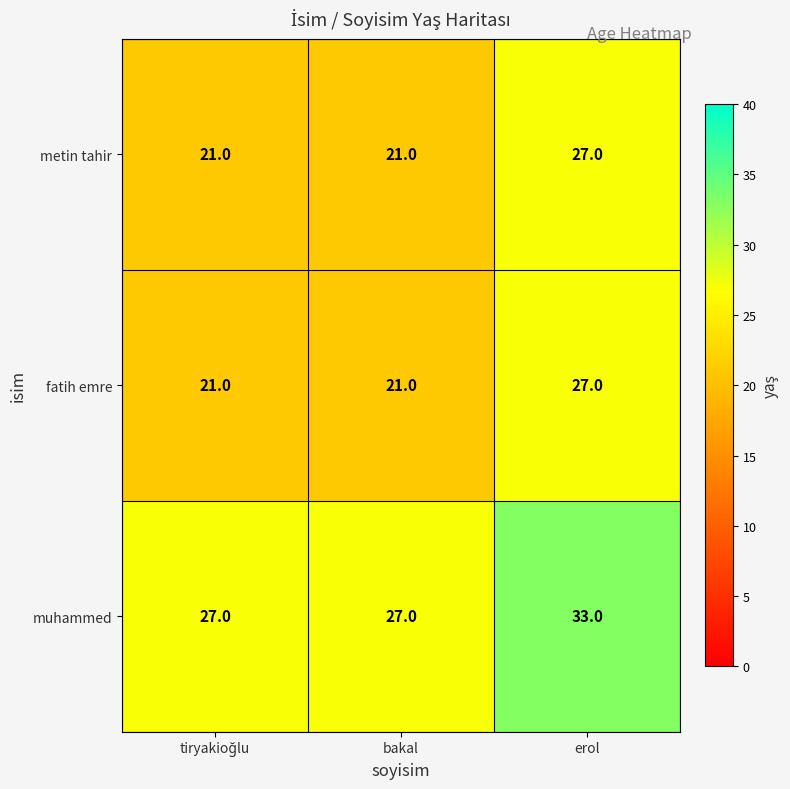

What is the sum of all metin tahir values?

69